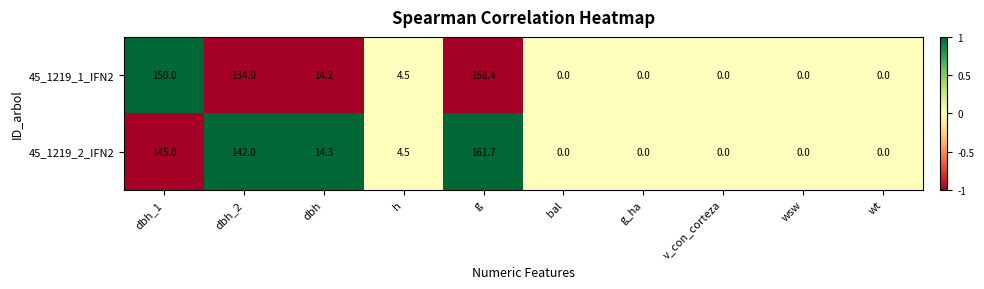

Reading right to left, extract all data points from this chart.

45_1219_1_IFN2: 0.0	0.0	0.0	0.0	0.0	158.4	4.5	14.2	134.0	150.0
45_1219_2_IFN2: 0.0	0.0	0.0	0.0	0.0	161.7	4.5	14.3	142.0	145.0